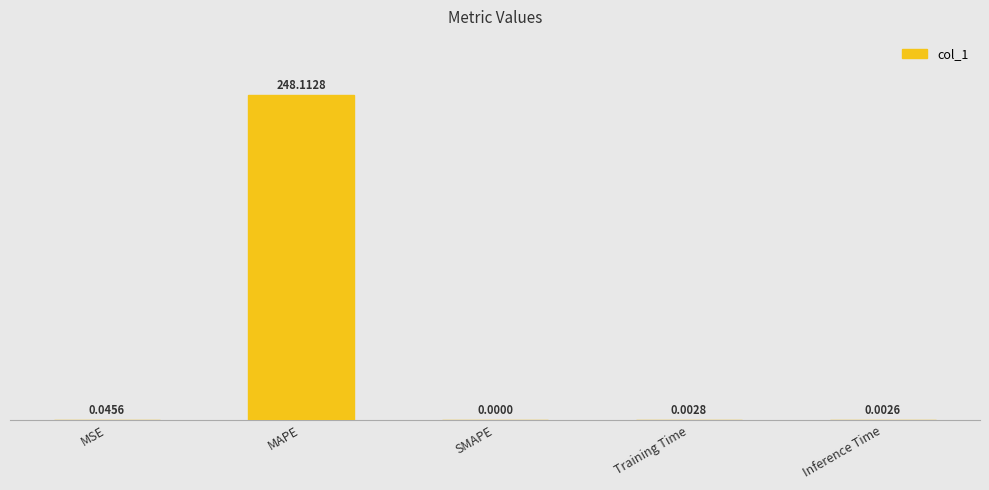

At which label is the value closest to 124?

MSE